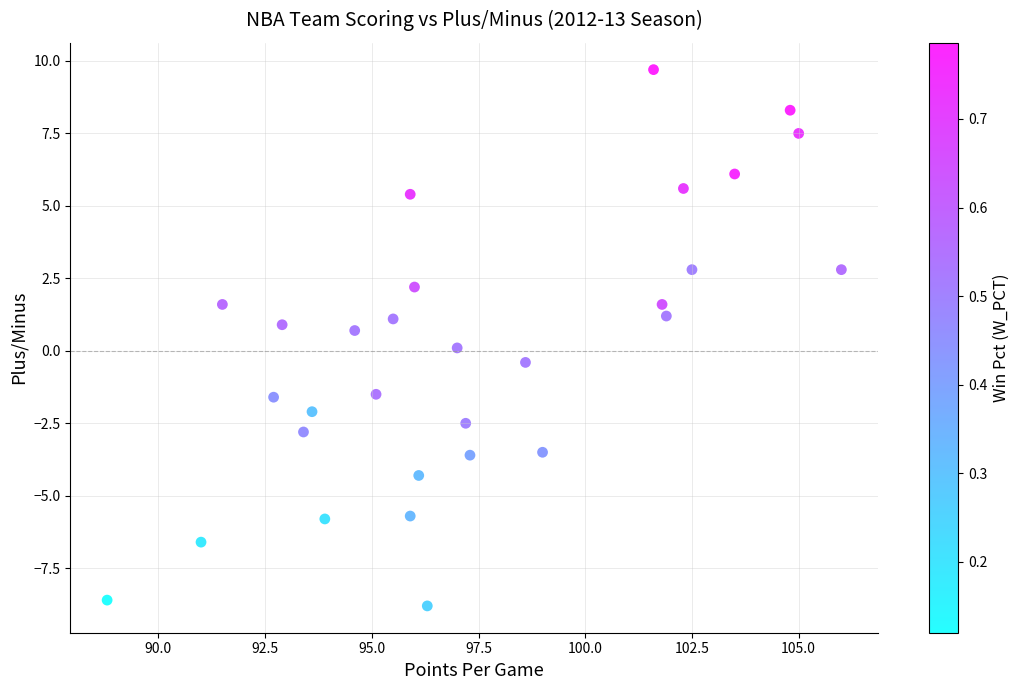

What is the range of Y values (max minus min)?

18.5